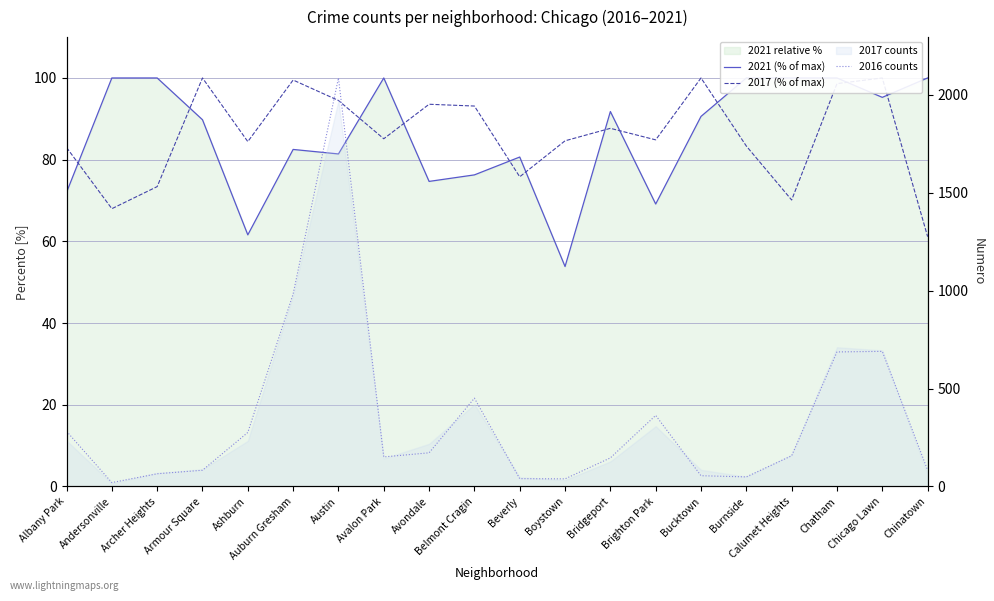

How many interior local valleys does the 2017 (% of max) series have?

6